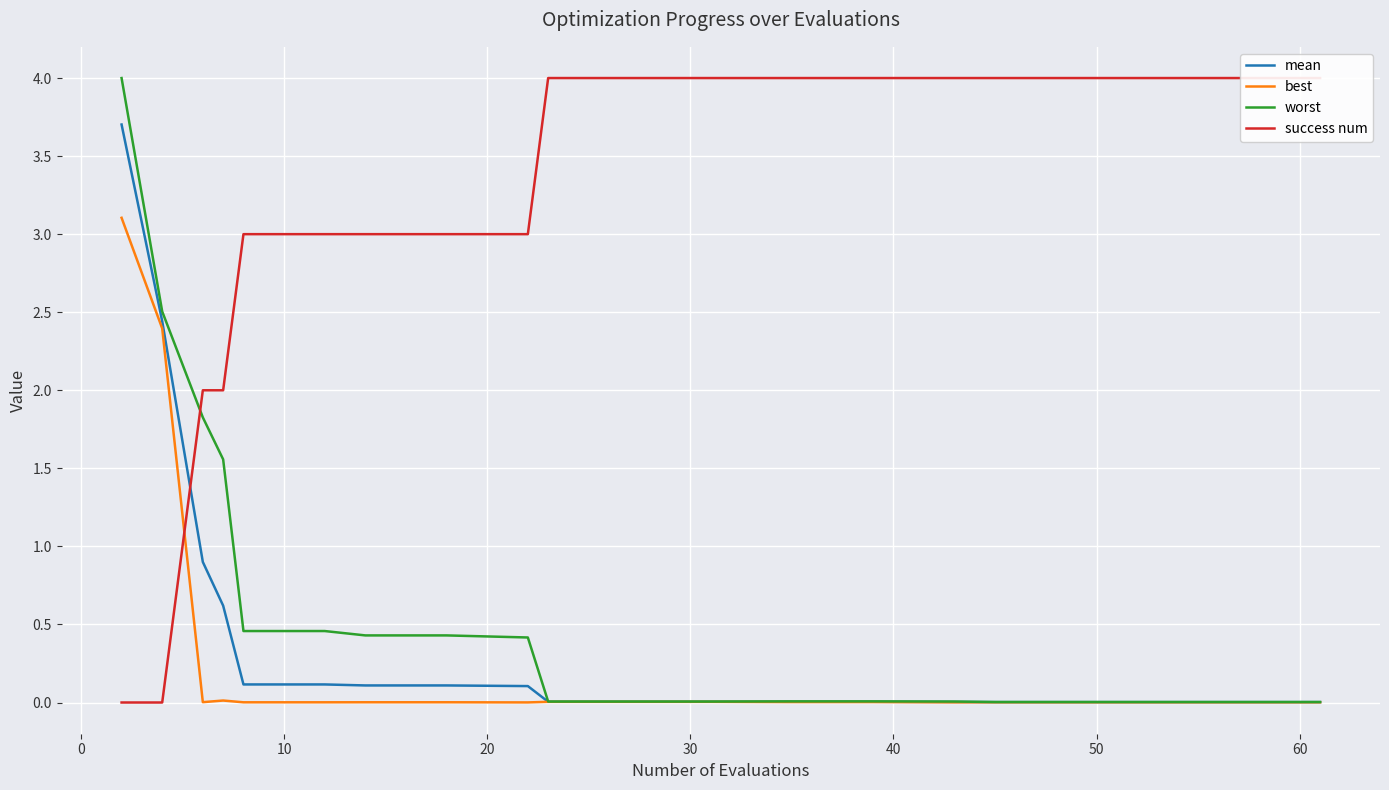

True or false: mean has more than 0 interior local peaks.

False